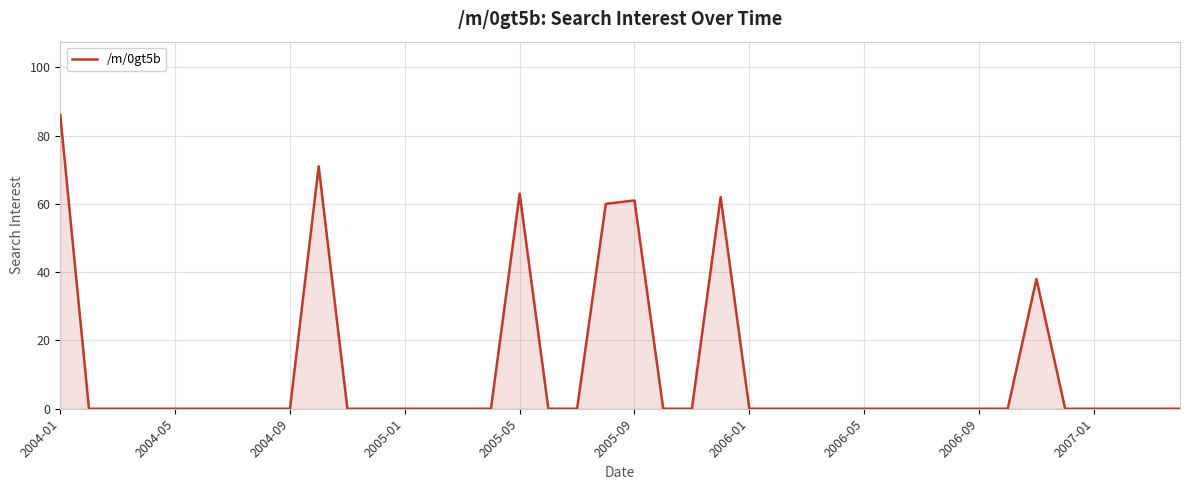

What is the maximum value shown in the chart?

86